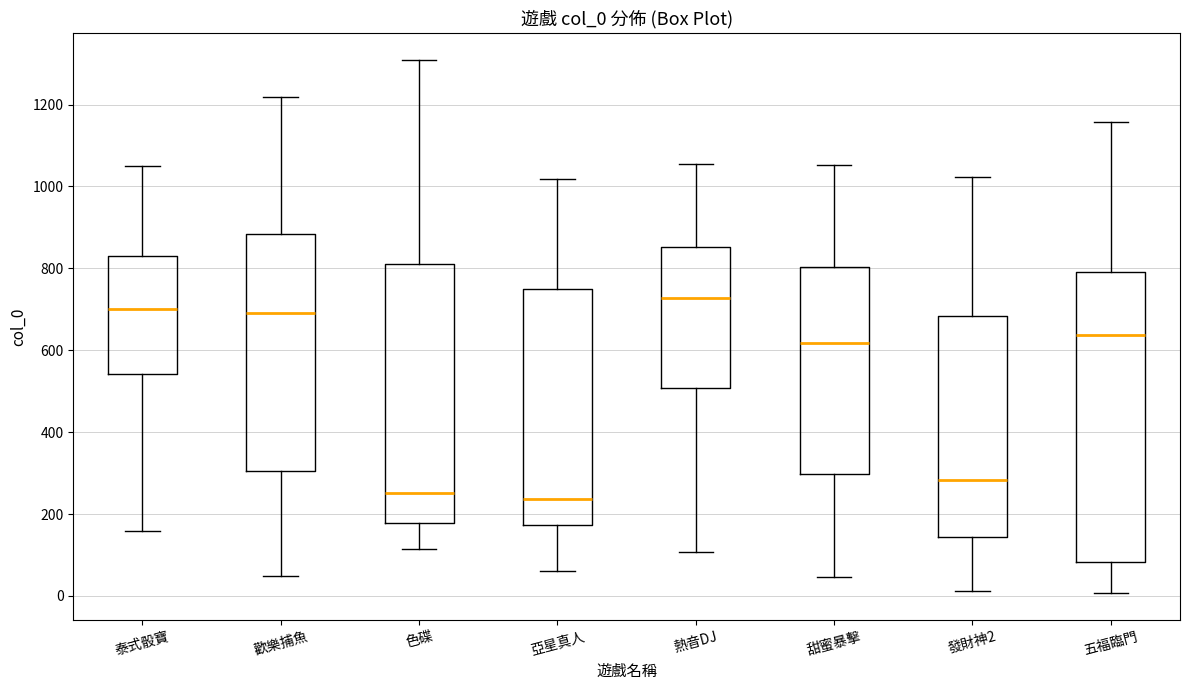

Reading left to right, read every box against the y-axis: the position of its median line, the range the box covers, and the ends of its whiskers. The values are not printed on the chart, so give them approximately, as read against the axis.

泰式骰寶: median 700, box 540 to 840, whiskers 160 to 1060
歡樂捕魚: median 700, box 300 to 880, whiskers 40 to 1220
色碟: median 260, box 180 to 820, whiskers 120 to 1300
亞星真人: median 240, box 180 to 760, whiskers 60 to 1020
熱音DJ: median 720, box 500 to 860, whiskers 100 to 1060
甜蜜暴擊: median 620, box 300 to 800, whiskers 40 to 1060
發財神2: median 280, box 140 to 680, whiskers 20 to 1020
五福臨門: median 640, box 80 to 800, whiskers 0 to 1160